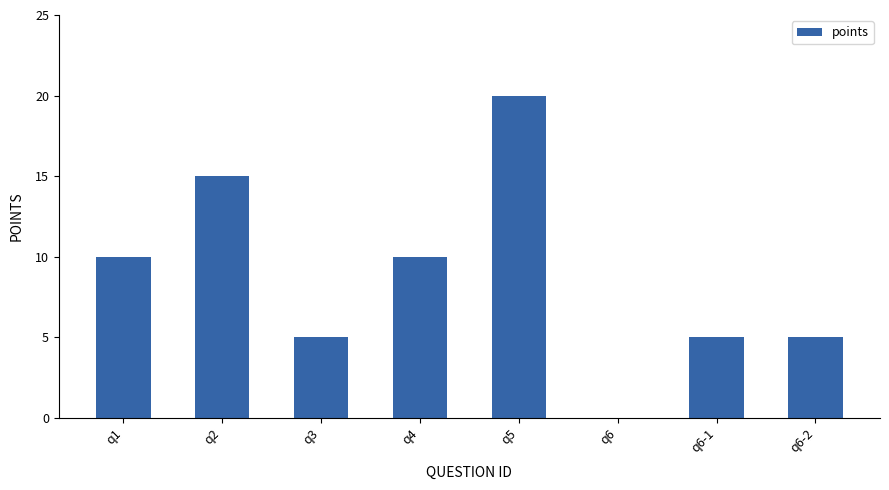

What is the change in value from q1 to q2?

+5